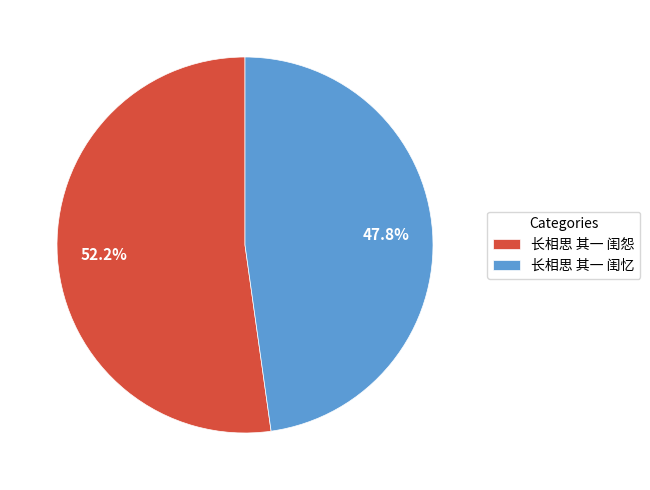

Count the number of slices in the pie.

2